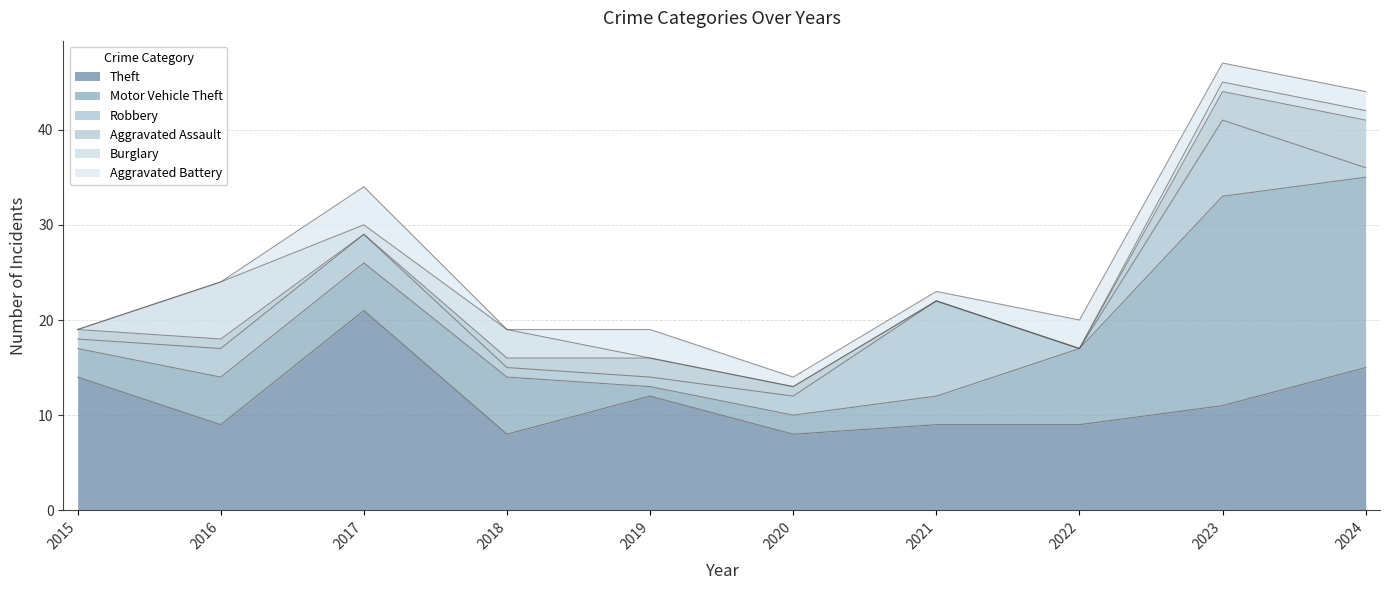

Reading left to right, what are all the values shown in this chart?

Theft: 2015=14	2016=9	2017=21	2018=8	2019=12	2020=8	2021=9	2022=9	2023=11	2024=15
Motor Vehicle Theft: 2015=3	2016=5	2017=5	2018=6	2019=1	2020=2	2021=3	2022=8	2023=22	2024=20
Robbery: 2015=1	2016=3	2017=3	2018=1	2019=1	2020=2	2021=10	2022=0	2023=8	2024=1
Aggravated Assault: 2015=1	2016=1	2017=0	2018=1	2019=2	2020=1	2021=0	2022=0	2023=3	2024=5
Burglary: 2015=0	2016=6	2017=1	2018=3	2019=0	2020=0	2021=0	2022=0	2023=1	2024=1
Aggravated Battery: 2015=0	2016=0	2017=4	2018=0	2019=3	2020=1	2021=1	2022=3	2023=2	2024=2